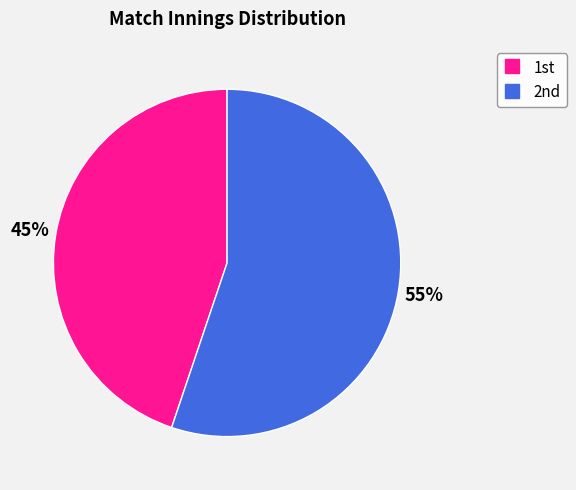

Which slice represents more than half of the pie?

2nd